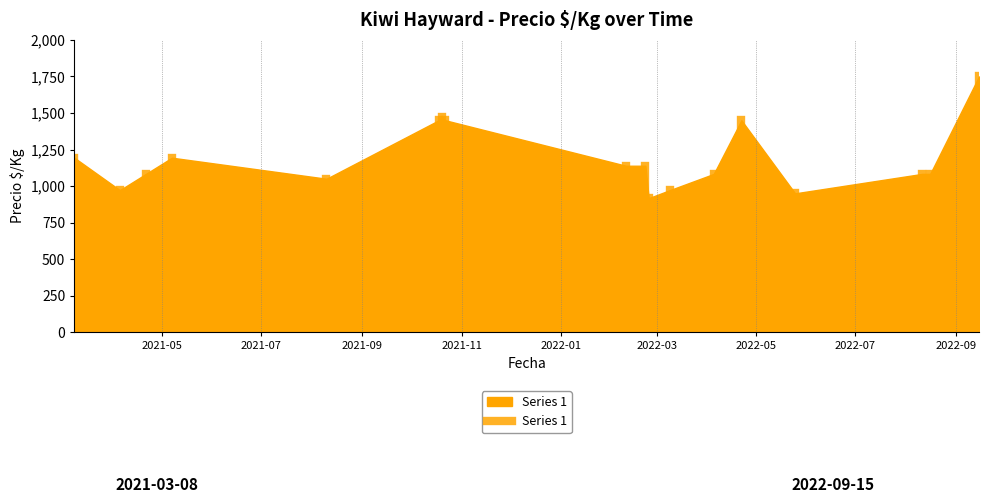

What is the difference between the maximum and minimum values?

833